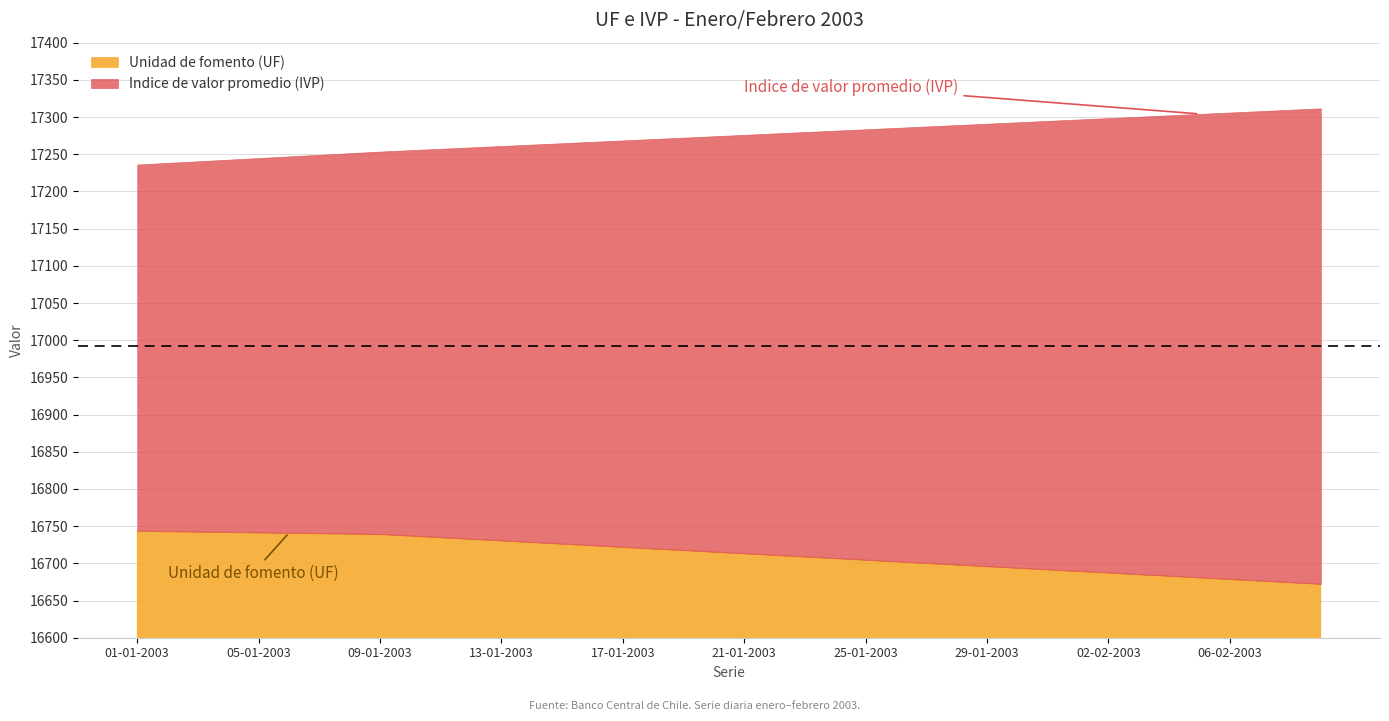

What is the spread (max minus min) of values at 01-02-2003?

607.2